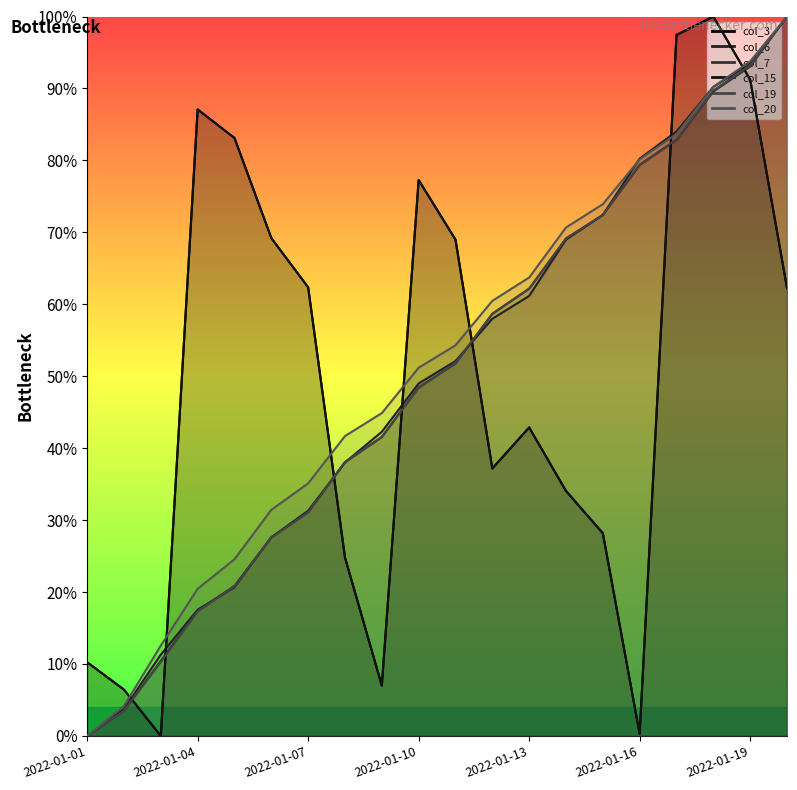

True or false: col_20 (line) and col_7 (line) cross at least once.

False